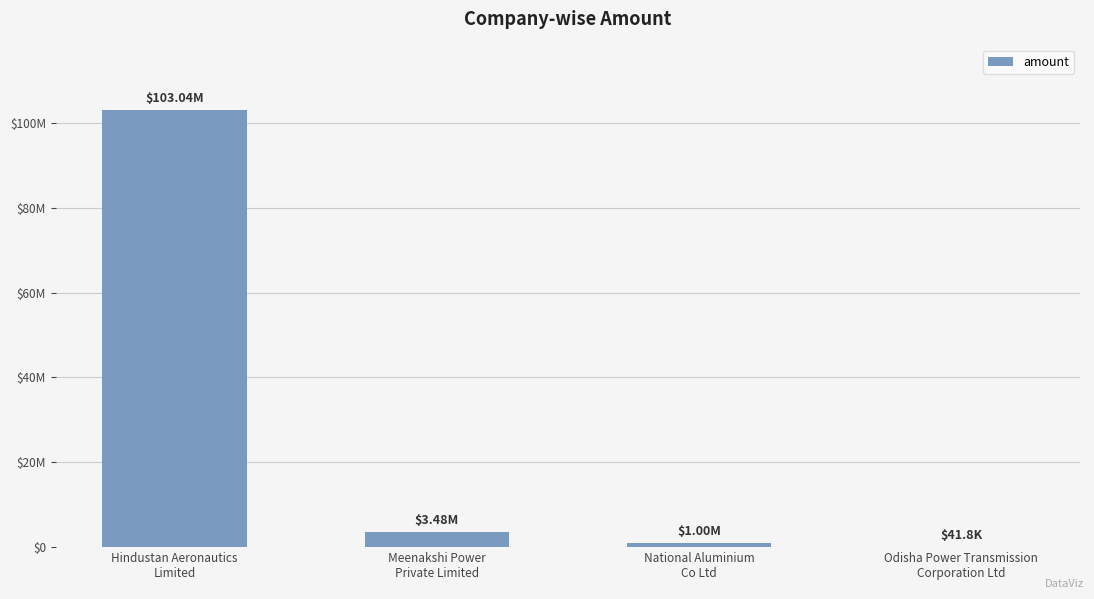

Is it true that the value at National Aluminium
Co Ltd is 634979?

False